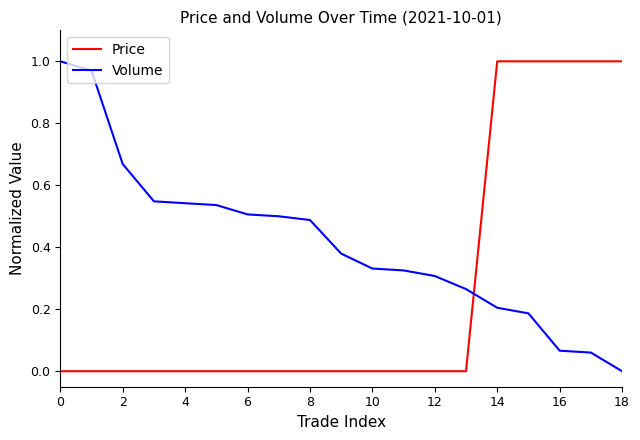

After their last crossing, which series has the higher values: Volume or Price?

Price